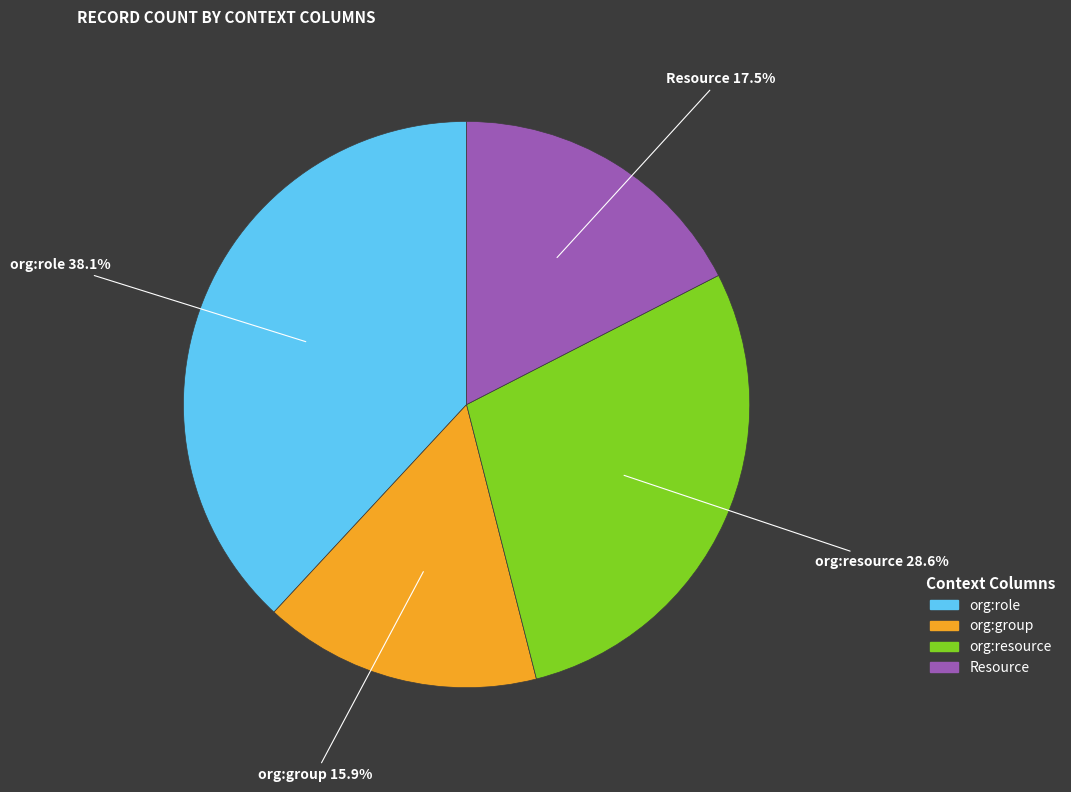

Does any single category account for the majority?

No